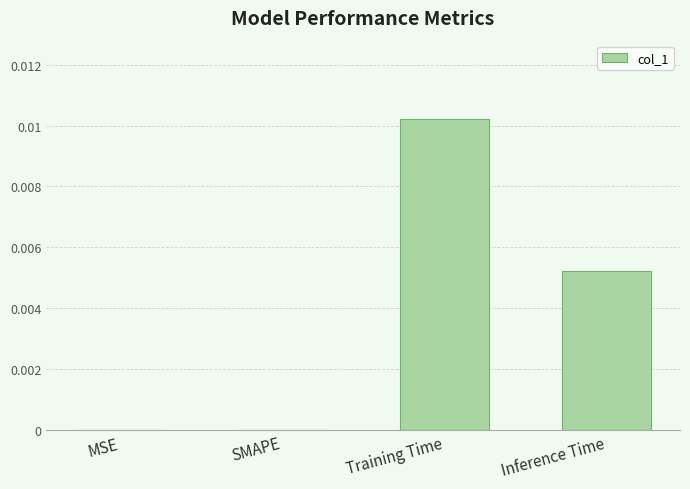

Which category has the highest value across all series?

Training Time